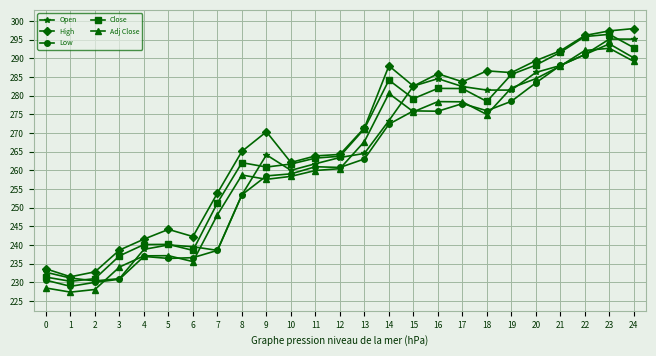

What is the total value across all series at 16?

1406.6